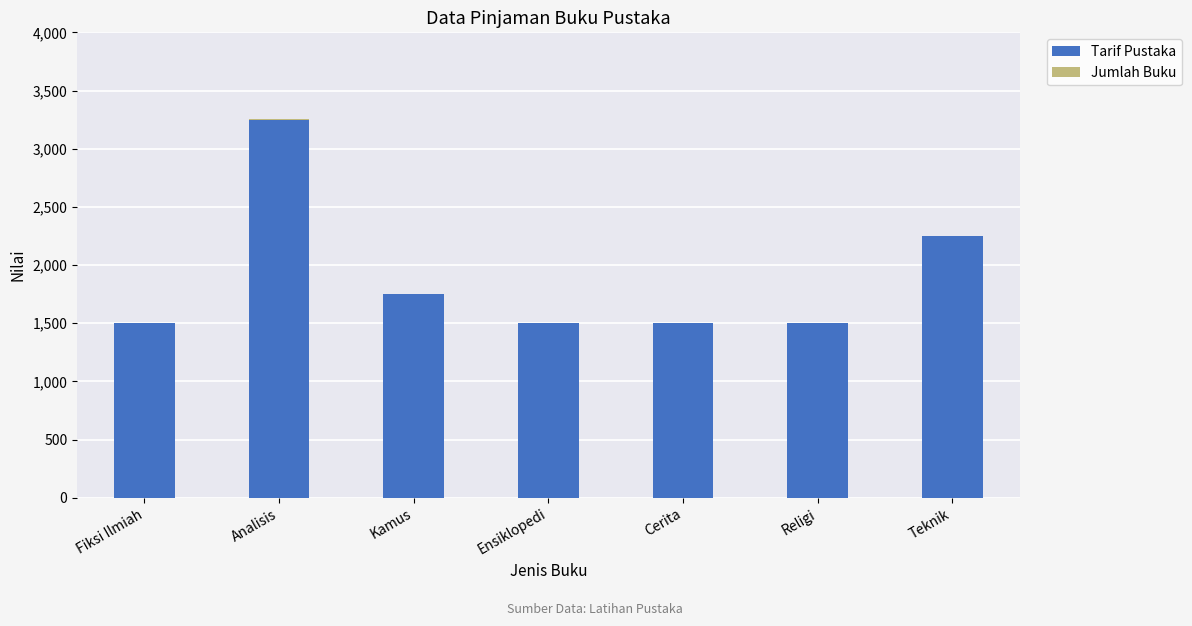

At which category is the sum across all series the highest?

Analisis